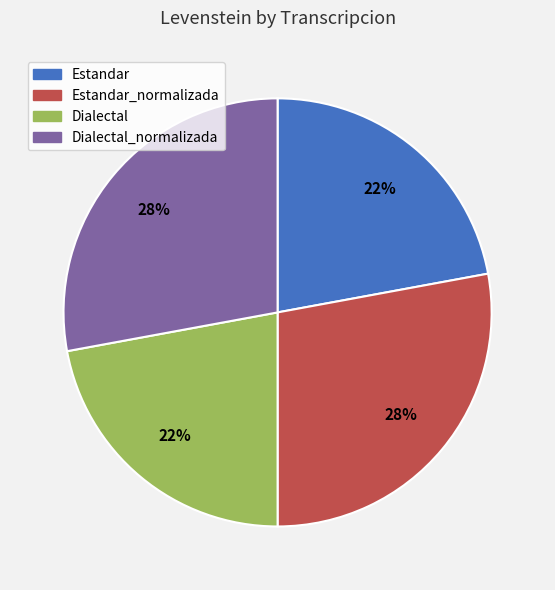

To the nearest percent, what is the difference between the largest and smallest slice percentages?

6%